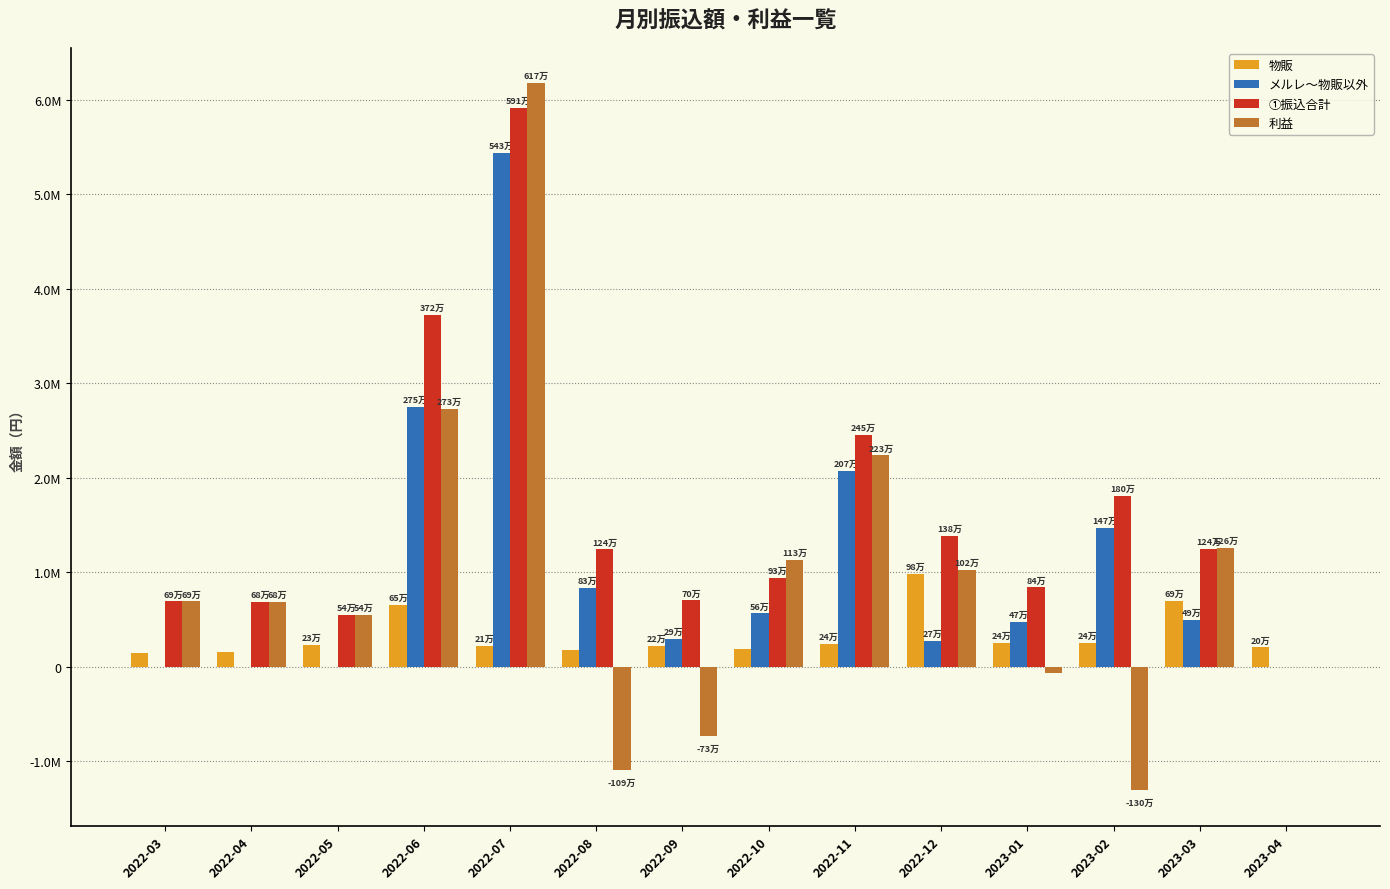

Rank the categories by メルレ～物販以外 value from lowest to highest.

2022-03, 2022-04, 2022-05, 2023-04, 2022-12, 2022-09, 2023-01, 2023-03, 2022-10, 2022-08, 2023-02, 2022-11, 2022-06, 2022-07